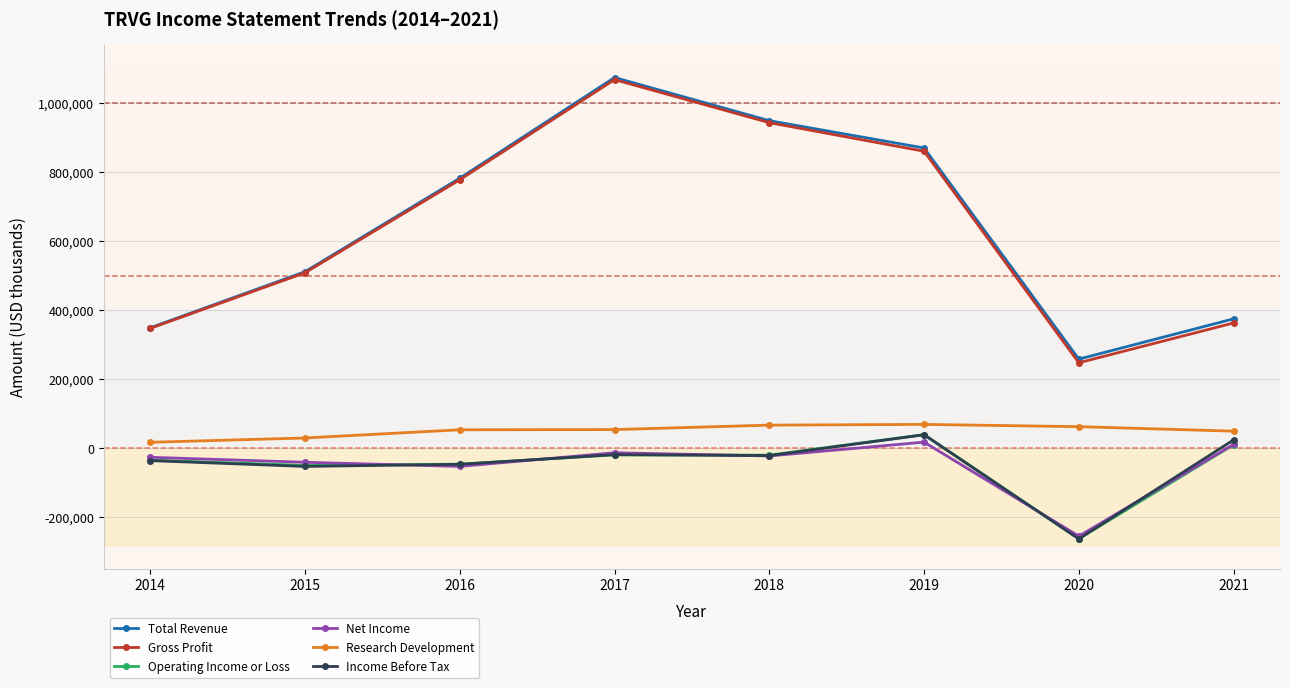

What is the value of the Income Before Tax point at the 2nd from the left?

-52600